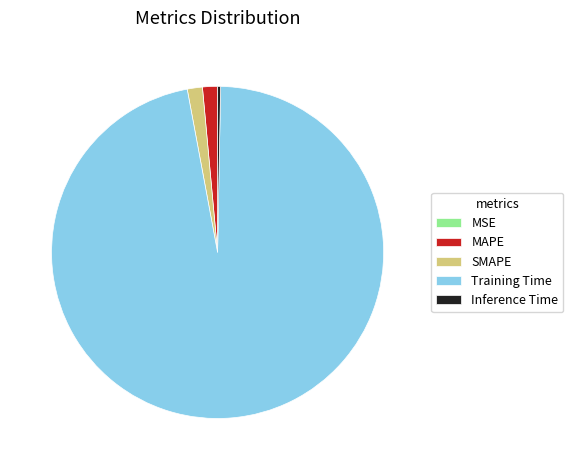

Combined, do MAPE and Inference Time account for over 50%?

No